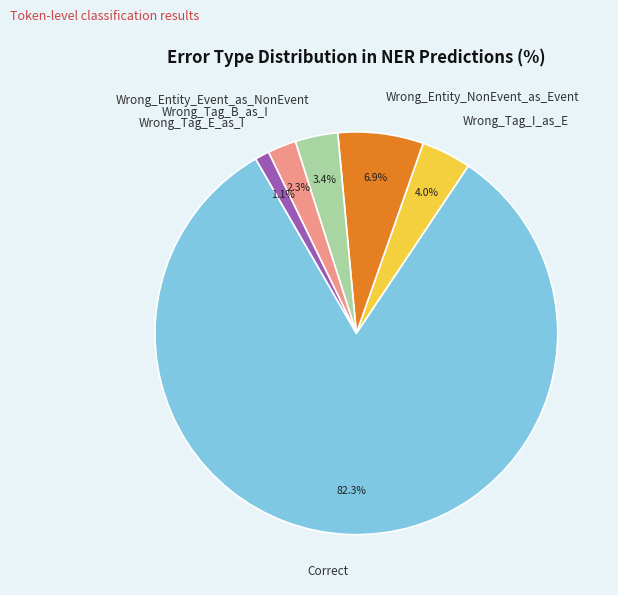

Between Wrong_Tag_E_as_I and Wrong_Entity_Event_as_NonEvent, which is larger?

Wrong_Entity_Event_as_NonEvent